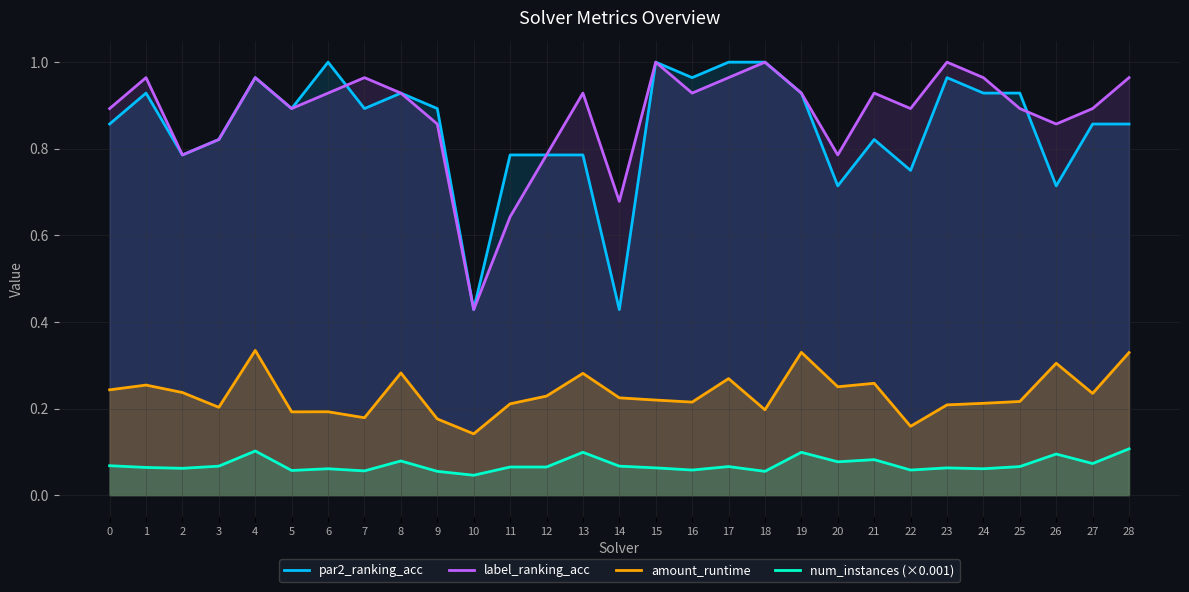

Does the chart have visible grid lines?

Yes